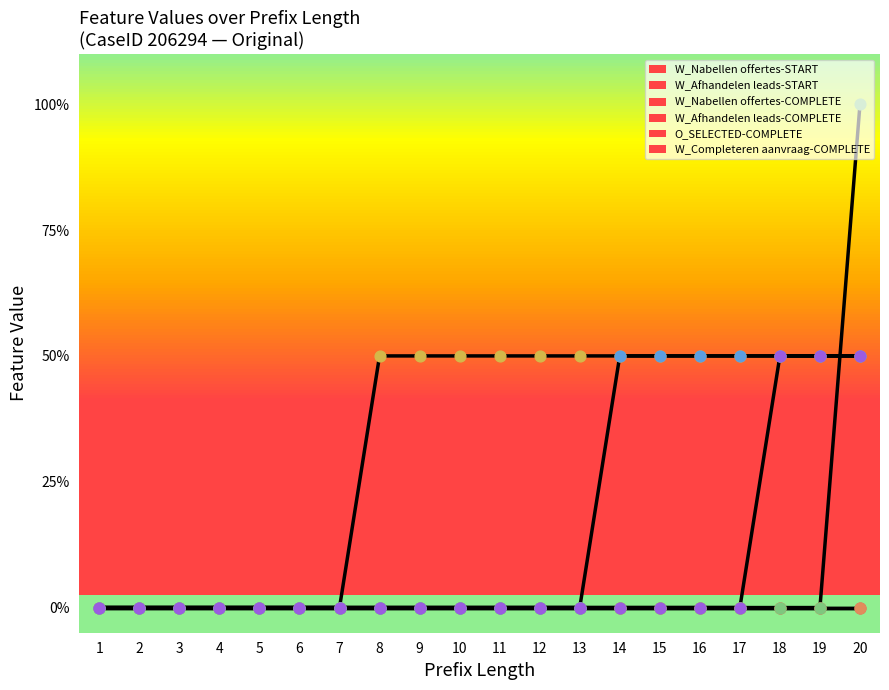

Which series reaches the minimum Y coordinate?

W_Nabellen offertes-START